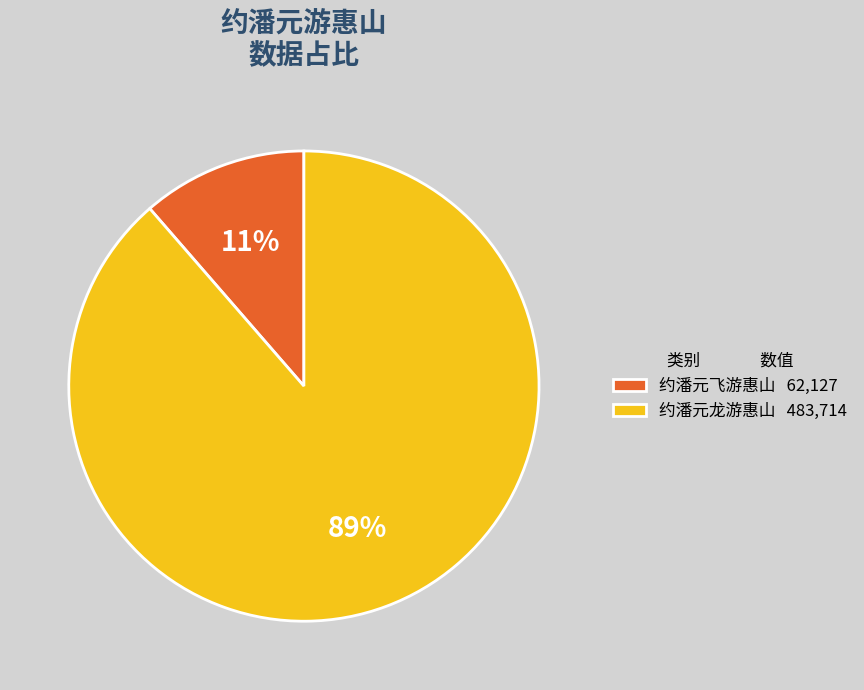

Is it true that 约潘元飞游惠山 is 11% of the pie?

True